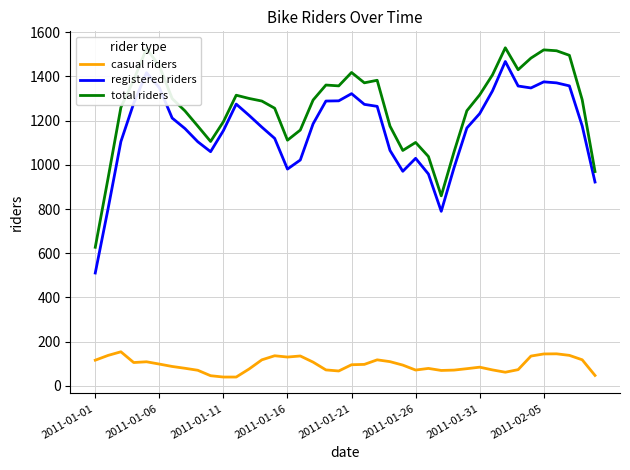

What is the smallest value displayed?

40.2